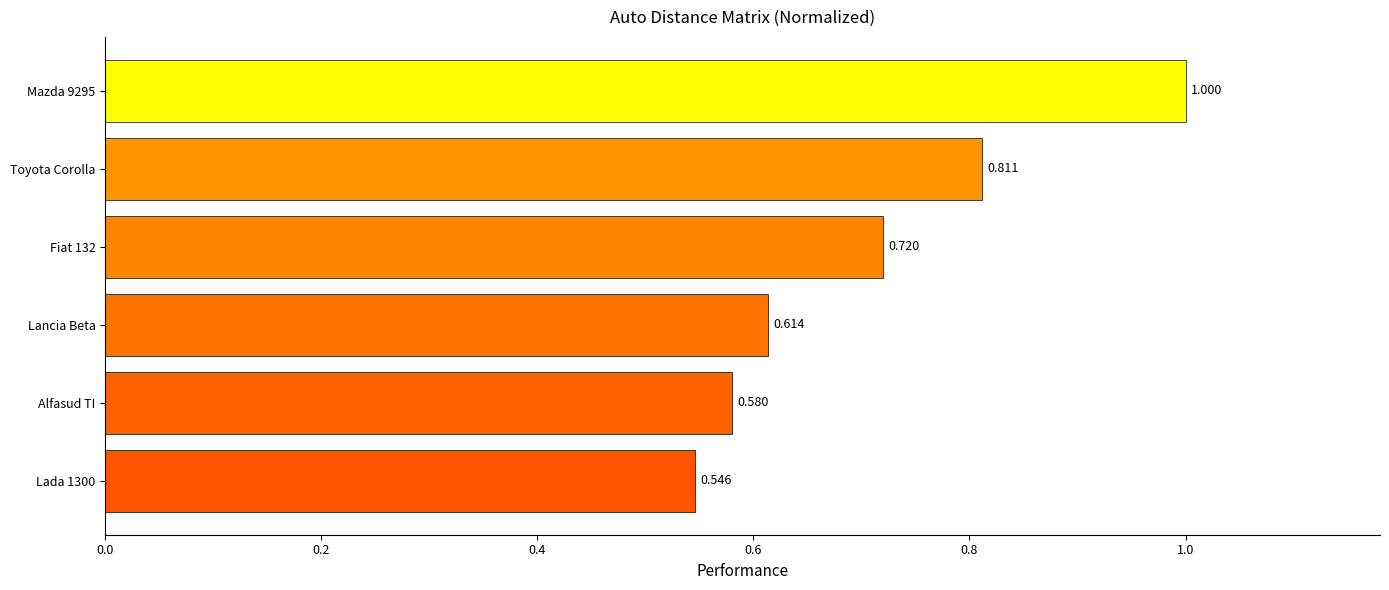

Which has a higher value, Toyota Corolla or Alfasud TI?

Toyota Corolla